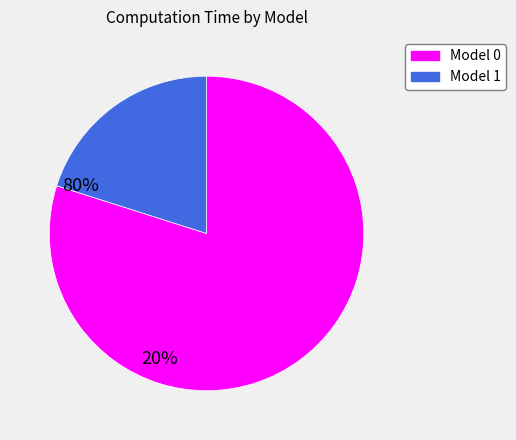

Is there any slice that represents more than half of the pie?

Yes